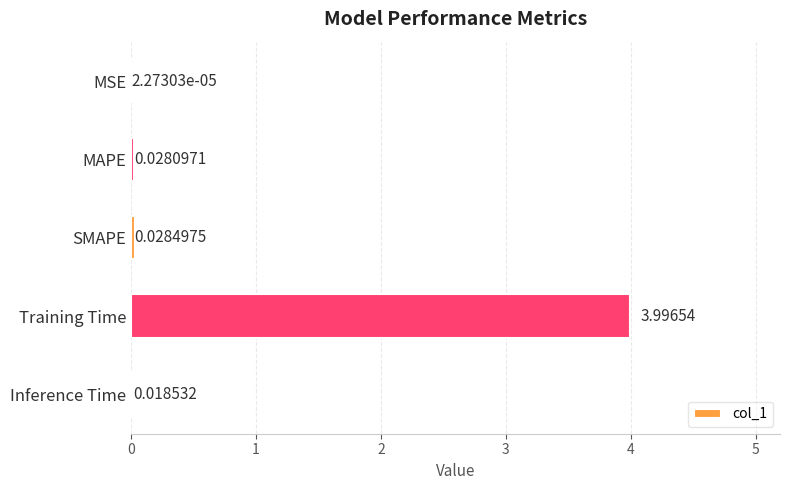

What is the sum of all values?

4.1